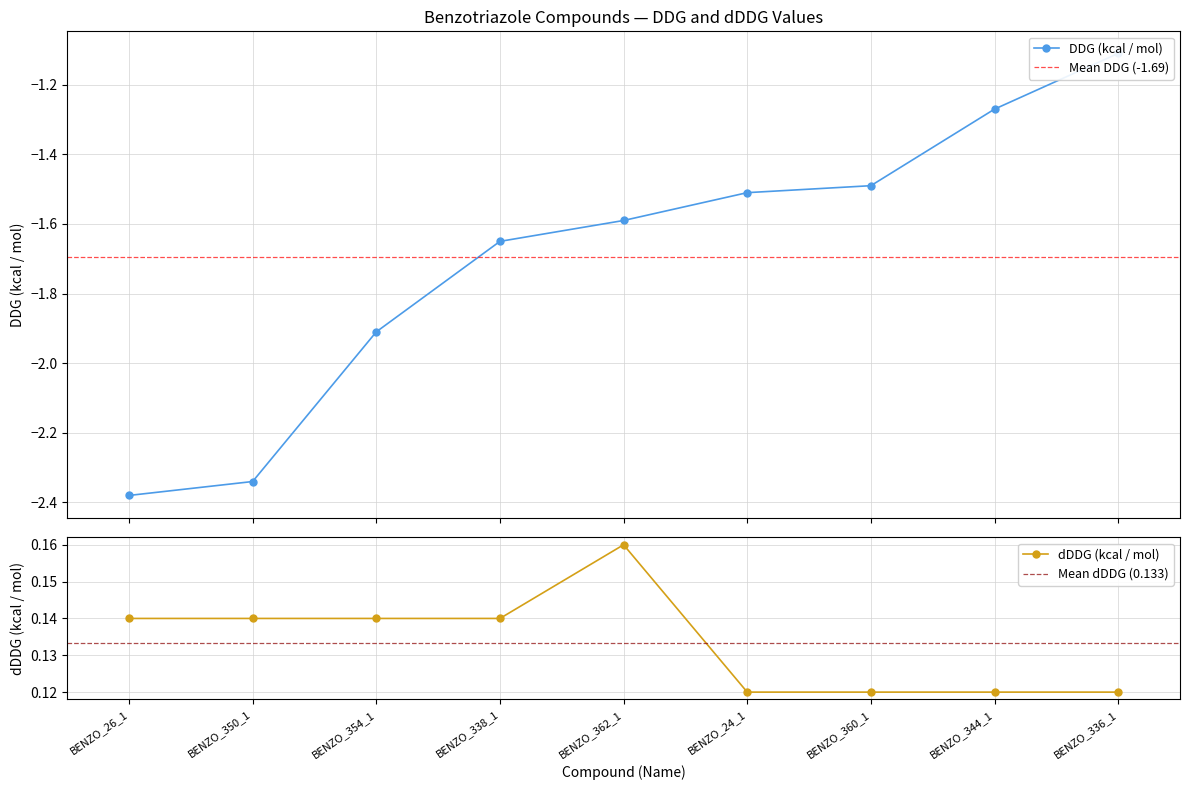

What value does the DDG (kcal / mol) series have at BENZO_344_1?

-1.3